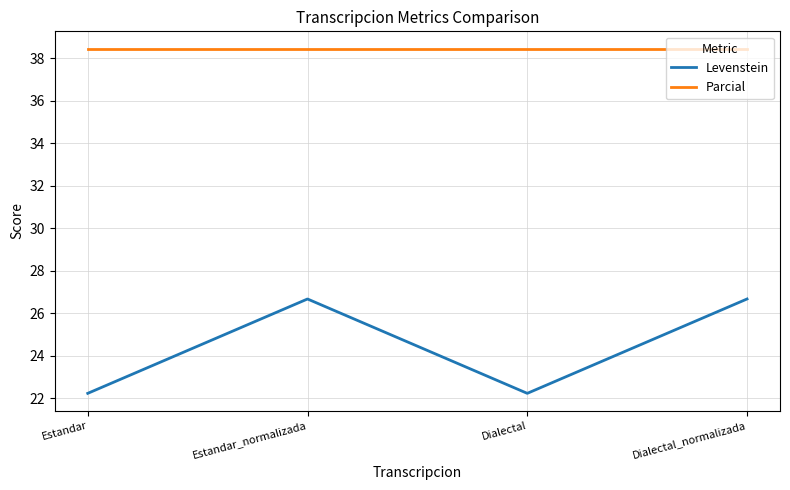

True or false: Levenstein has more than 0 points higher than both neighbors.

True